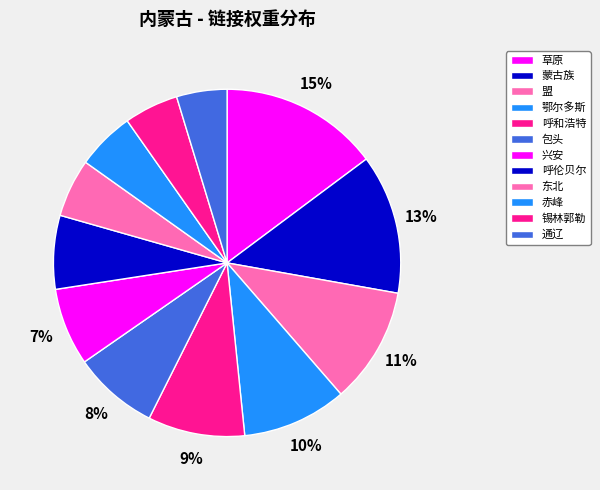

What percentage is the 草原 slice, to the nearest percent?

15%